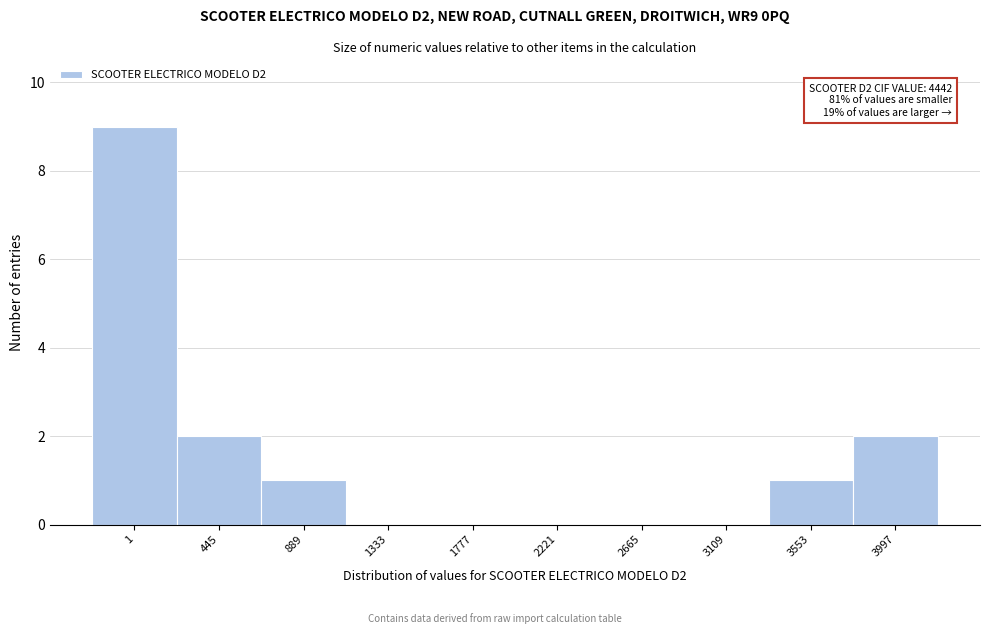

Reading left to right, list all the values displayed in this chart.

1=9	445=2	889=1	1333=0	1777=0	2221=0	2665=0	3109=0	3553=1	3997=2